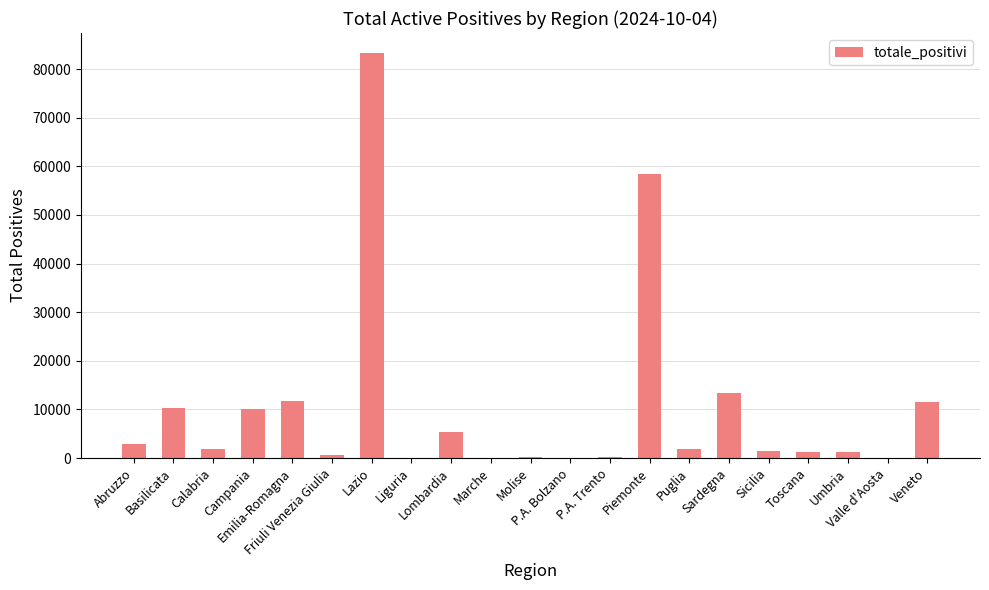

What is the average value?

10286